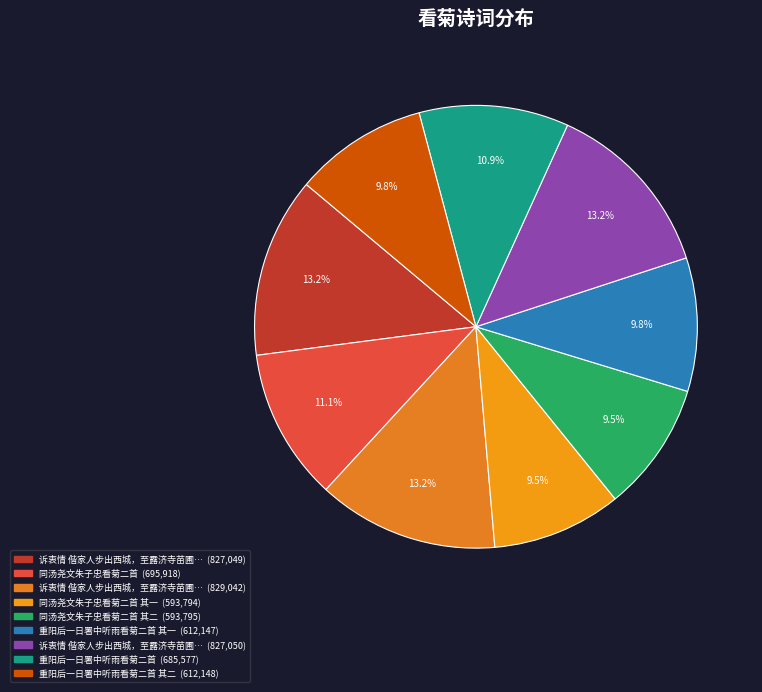

How many segments does this pie chart have?

9